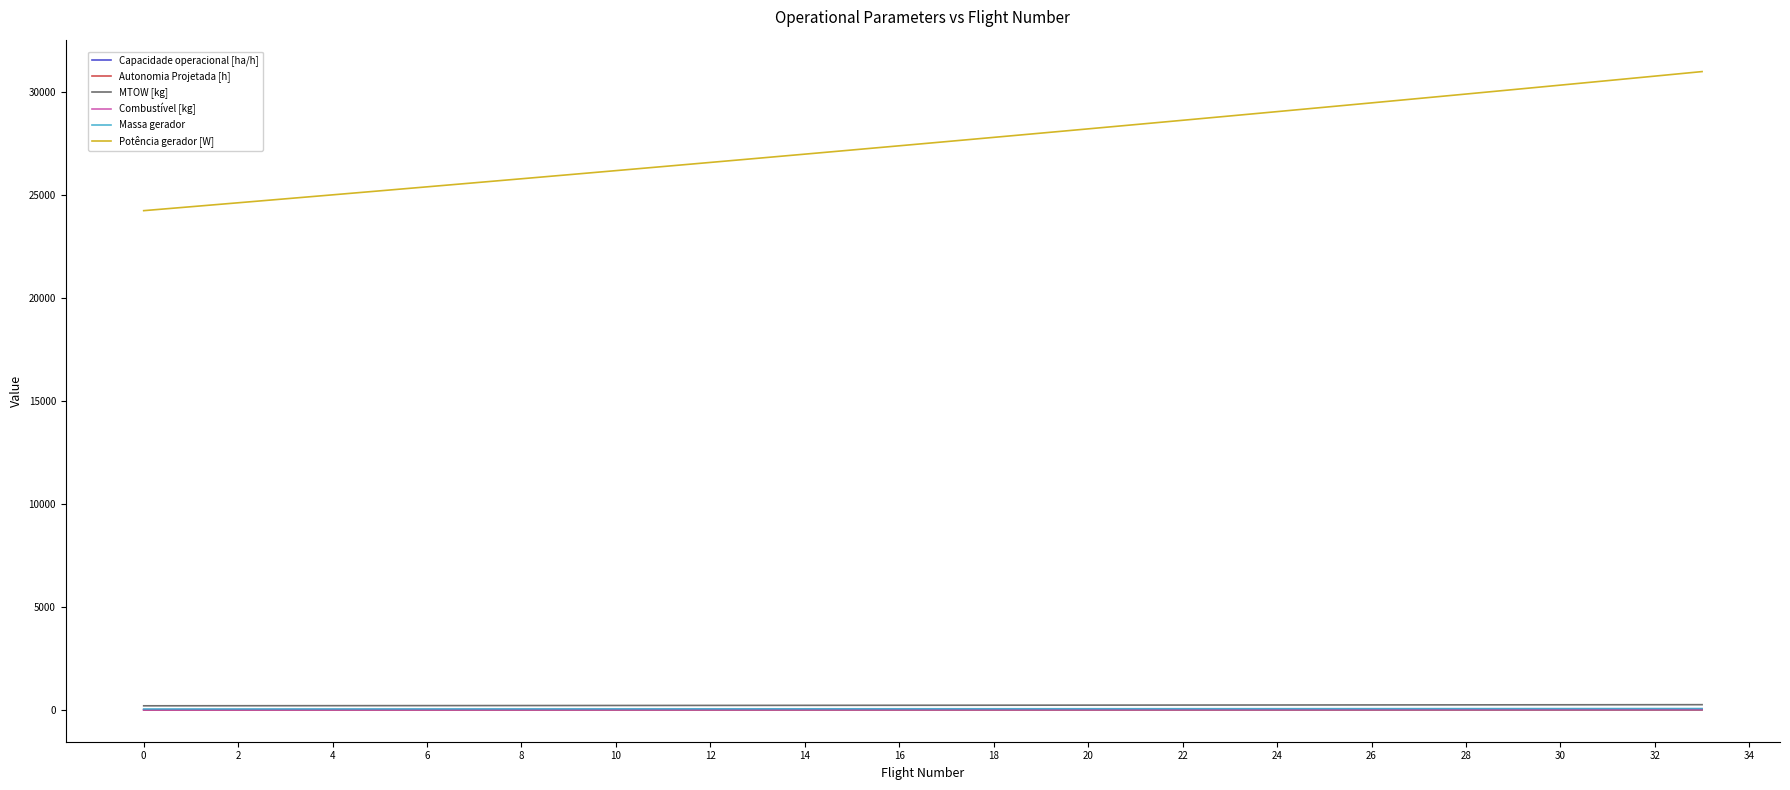

What is the minimum value shown in the chart?

0.1